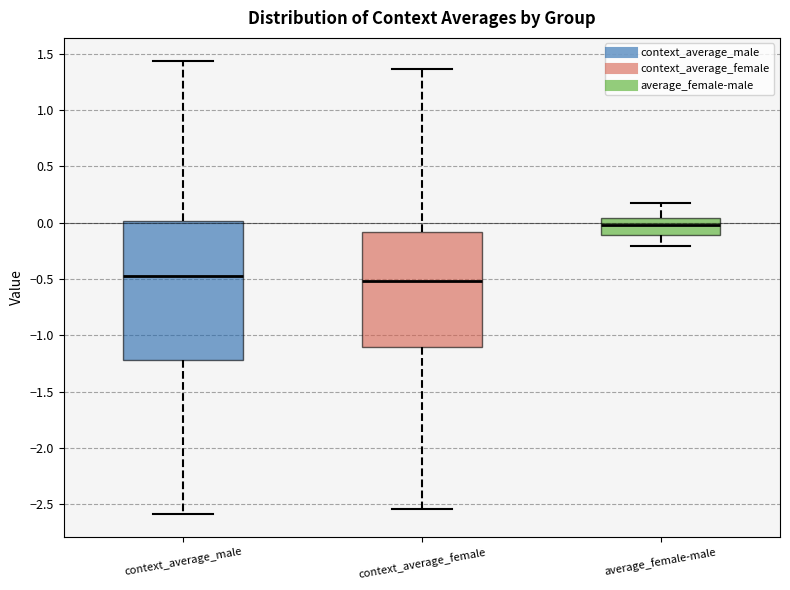

Where is the upper edge of the box for context_average_female on the y-axis? The values are not printed on the chart, so give them approximately, as read against the axis.

-0.10